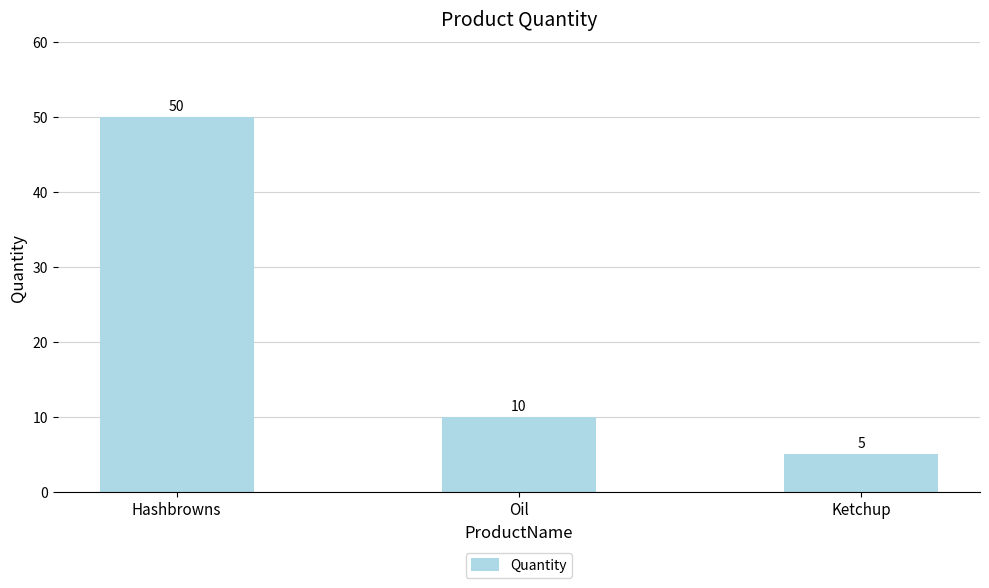

True or false: the data shows 4 at Oil.

False